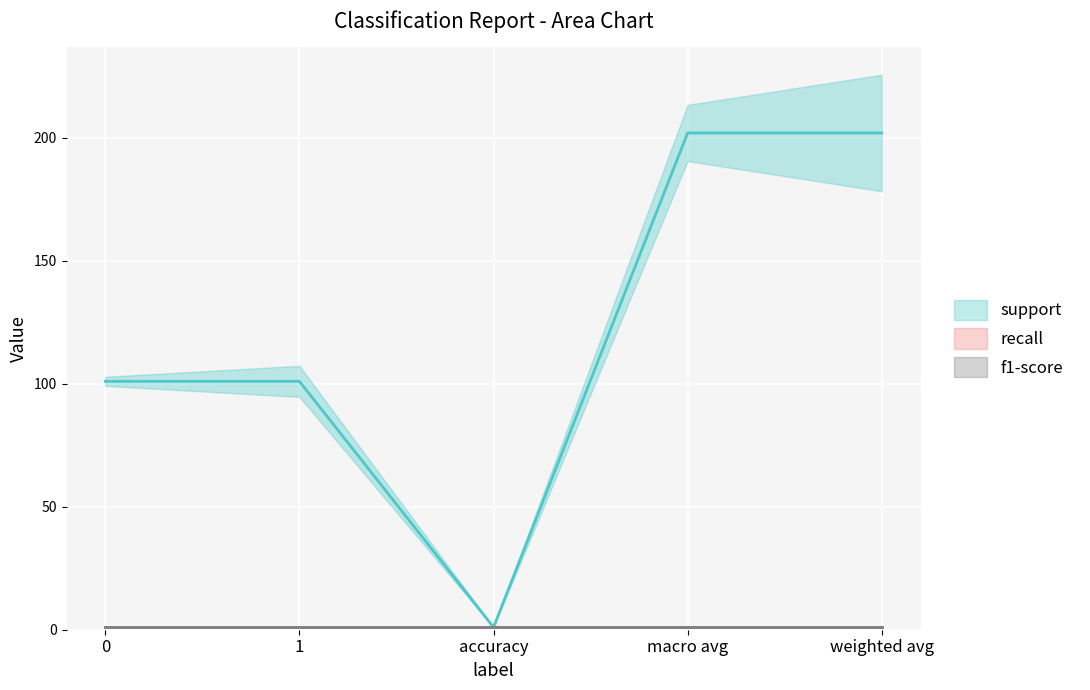

Is this an area chart (filled region under the line)?

No